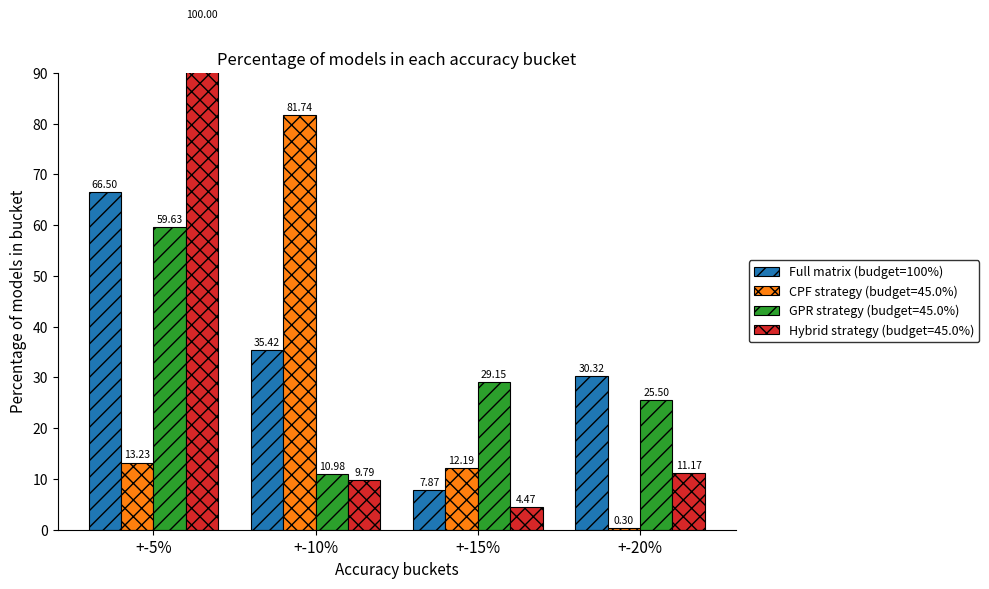

What is the value of the 4th bar from the left?

30.3